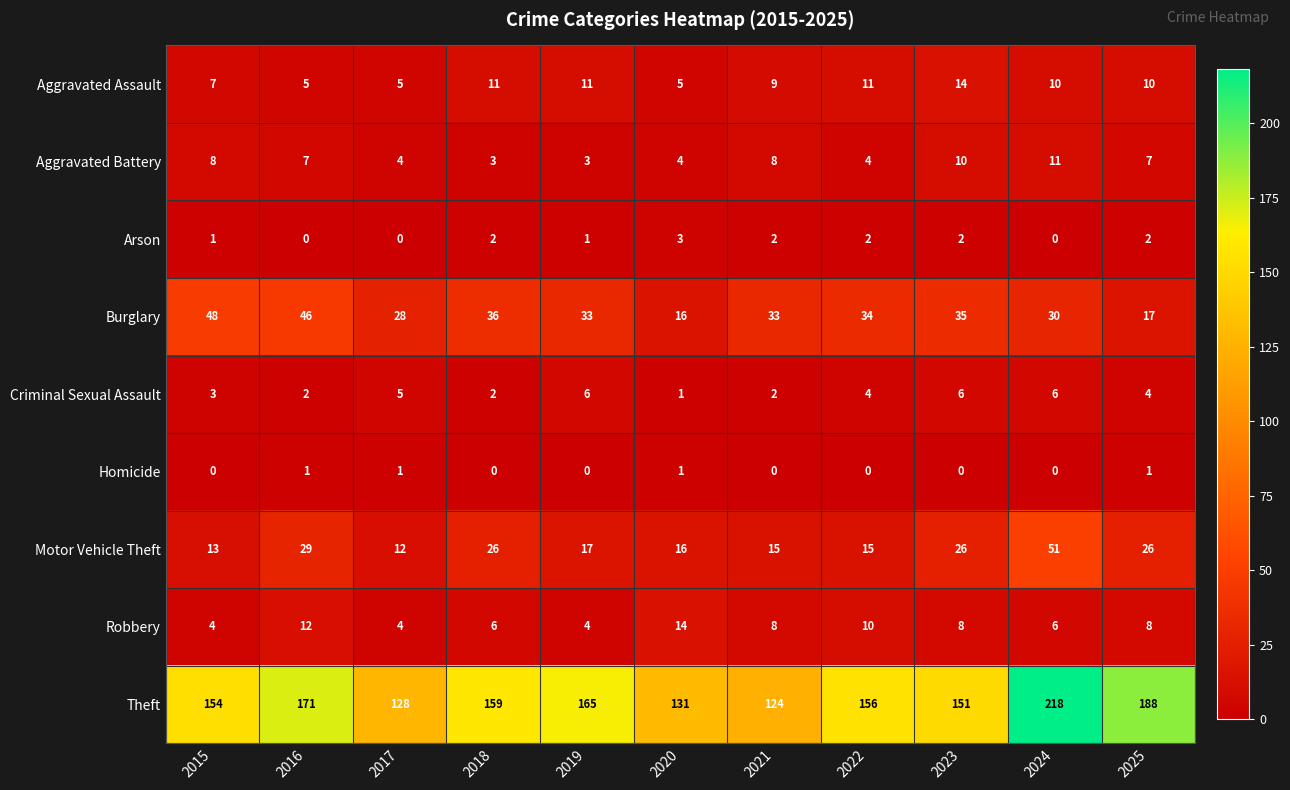

What is the difference between the highest and lowest values at 2015?

154